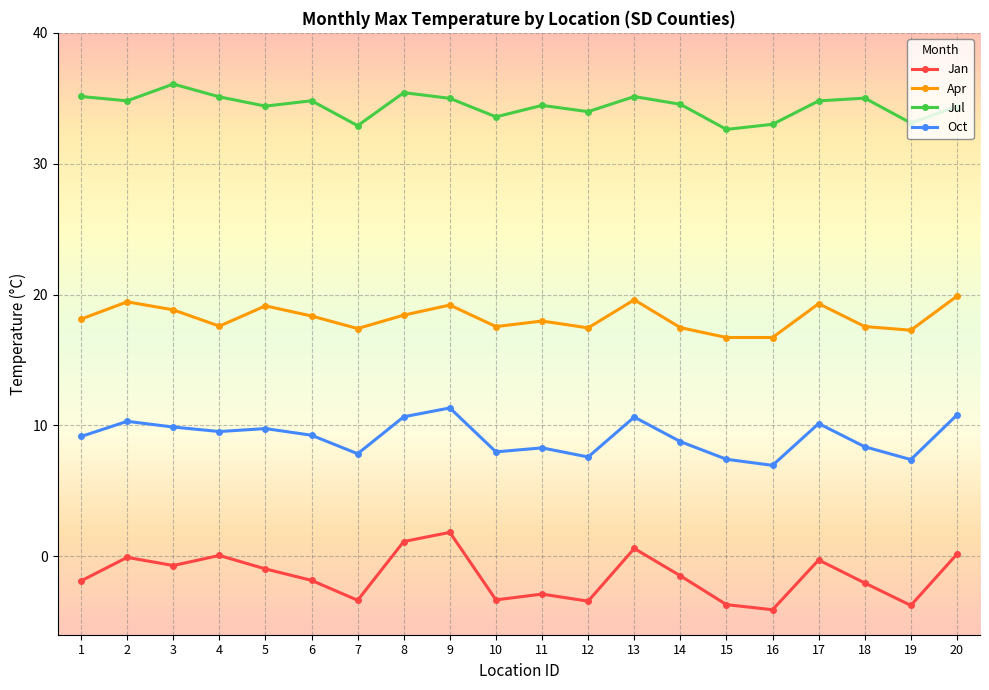

True or false: Oct has a value of 6.0 at 1.

False